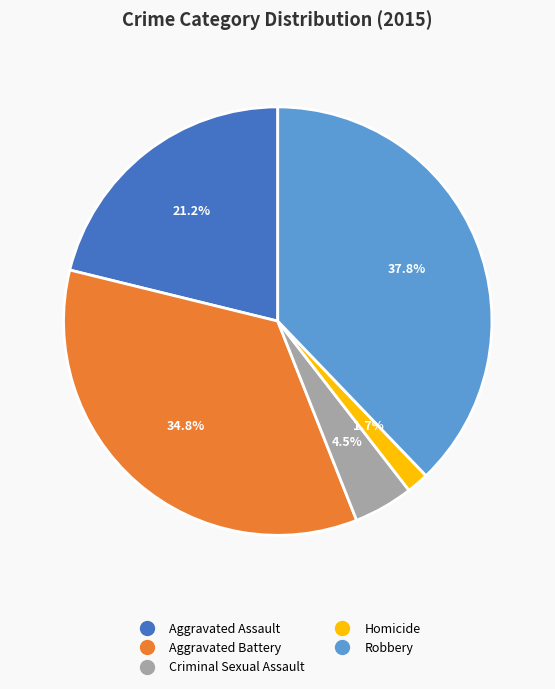

How many segments does this pie chart have?

5